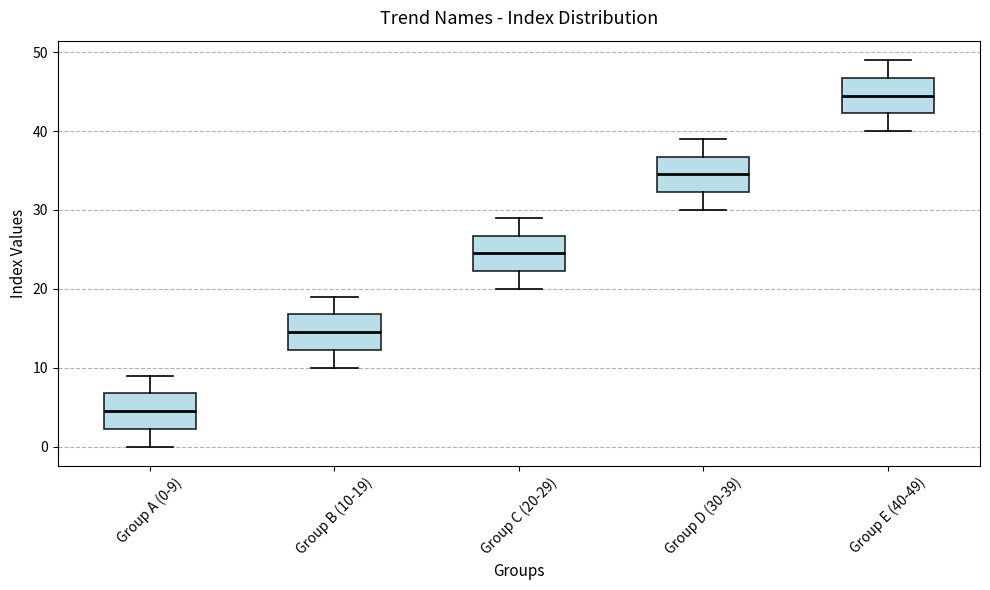

Reading left to right, transcribe this box plot: for each box, give where its median line is, the range the box spans, and where its two whiskers end, as read against the y-axis. The values are not printed on the chart, so give them approximately, as read against the axis.

Group A (0-9): median 5, box 2 to 7, whiskers 0 to 9
Group B (10-19): median 15, box 12 to 17, whiskers 10 to 19
Group C (20-29): median 25, box 22 to 27, whiskers 20 to 29
Group D (30-39): median 35, box 32 to 37, whiskers 30 to 39
Group E (40-49): median 45, box 42 to 47, whiskers 40 to 49